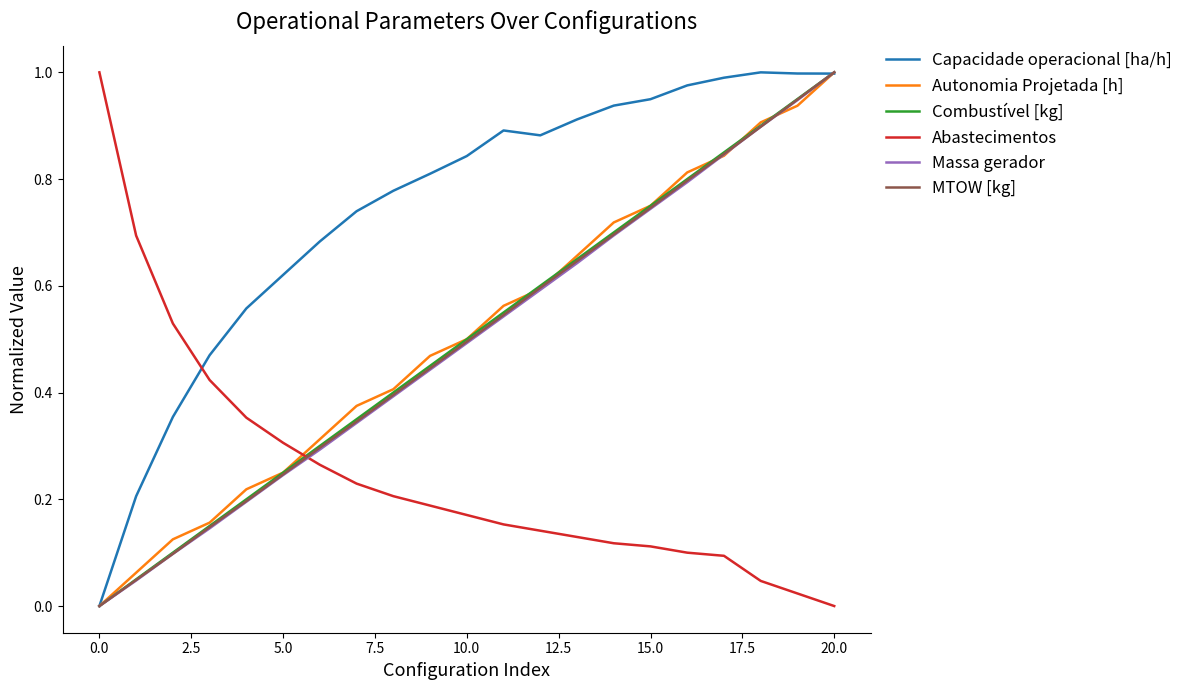

After their last crossing, which series has the higher values: Abastecimentos or Autonomia Projetada [h]?

Autonomia Projetada [h]